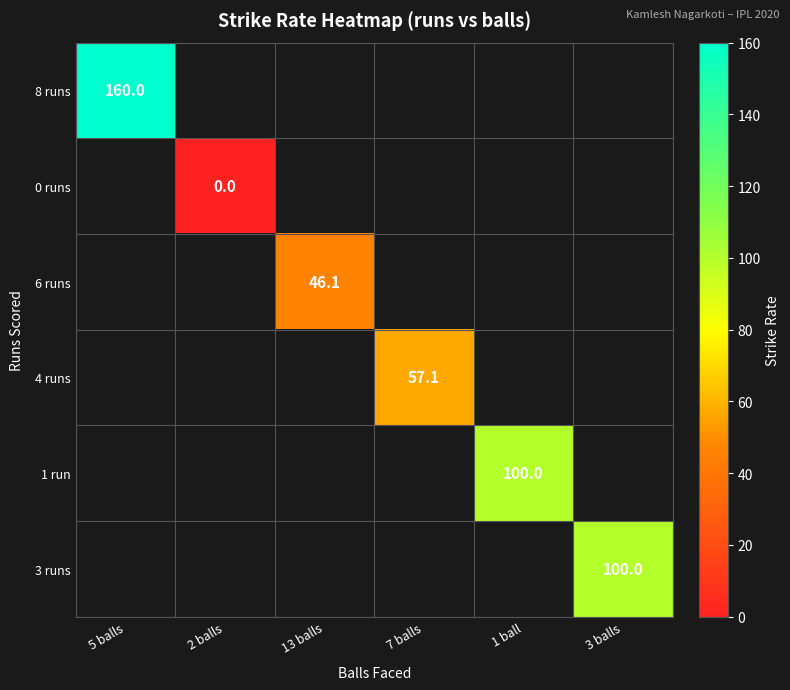

How many positive values does the 1 run series have?

1